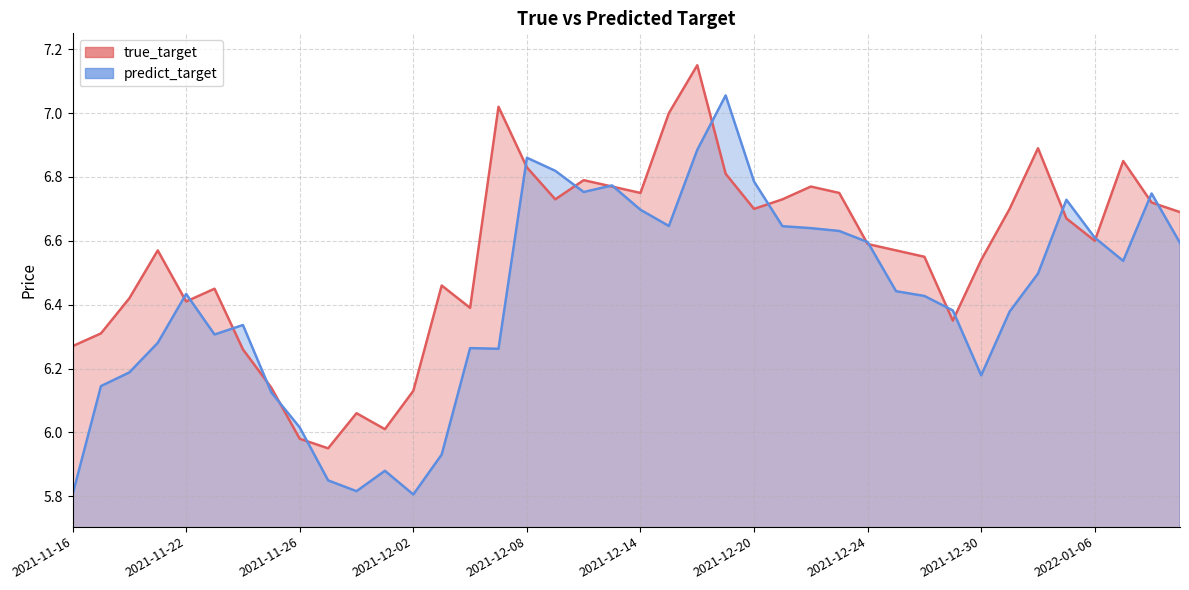

Count the number of categories in the chart.

40